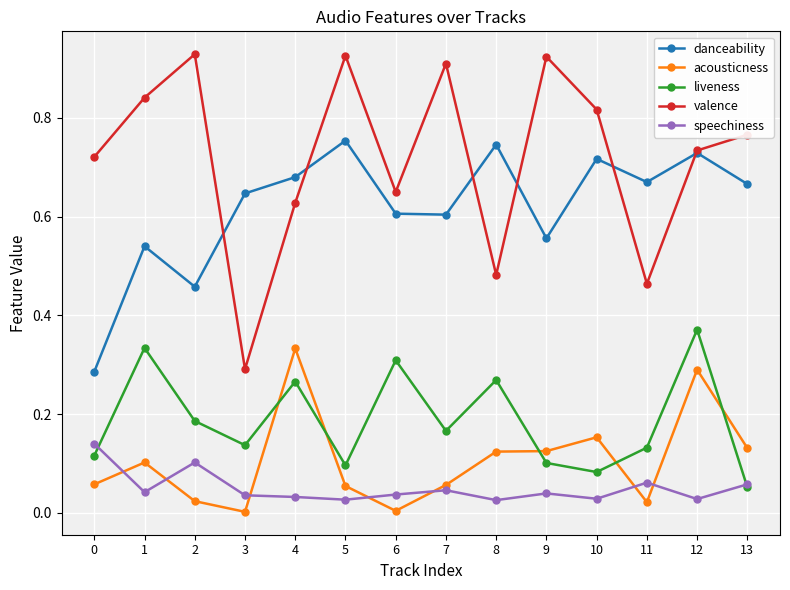

How many categories are shown in the chart?

14